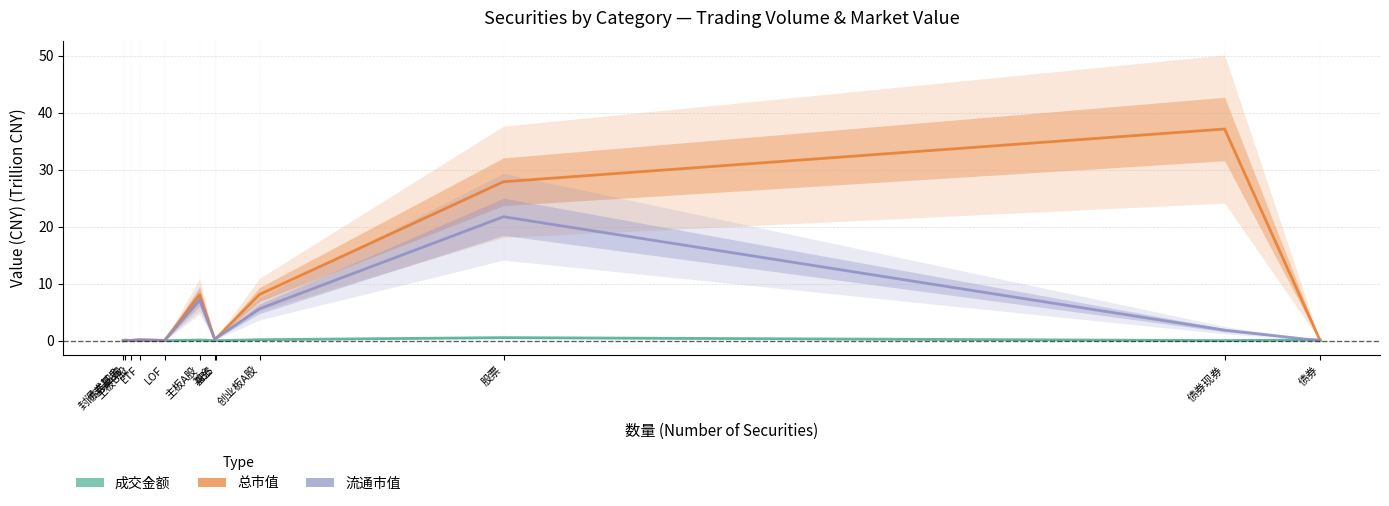

Rank the series by their average value, from lowest to highest.

成交金额, 流通市值, 总市值